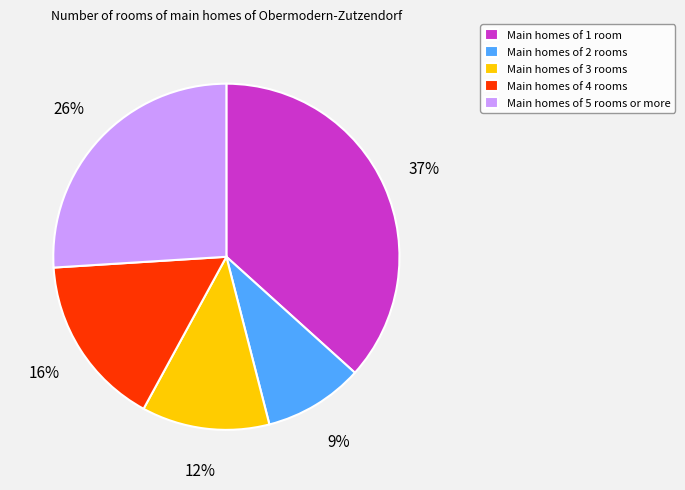

True or false: Main homes of 3 rooms accounts for 12% of the total.

True